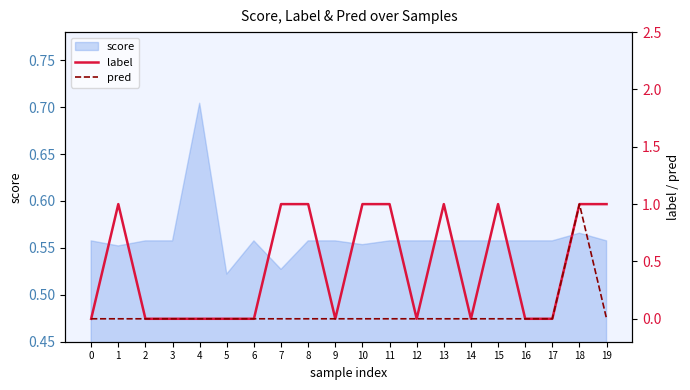

True or false: pred and label intersect in this chart.

False